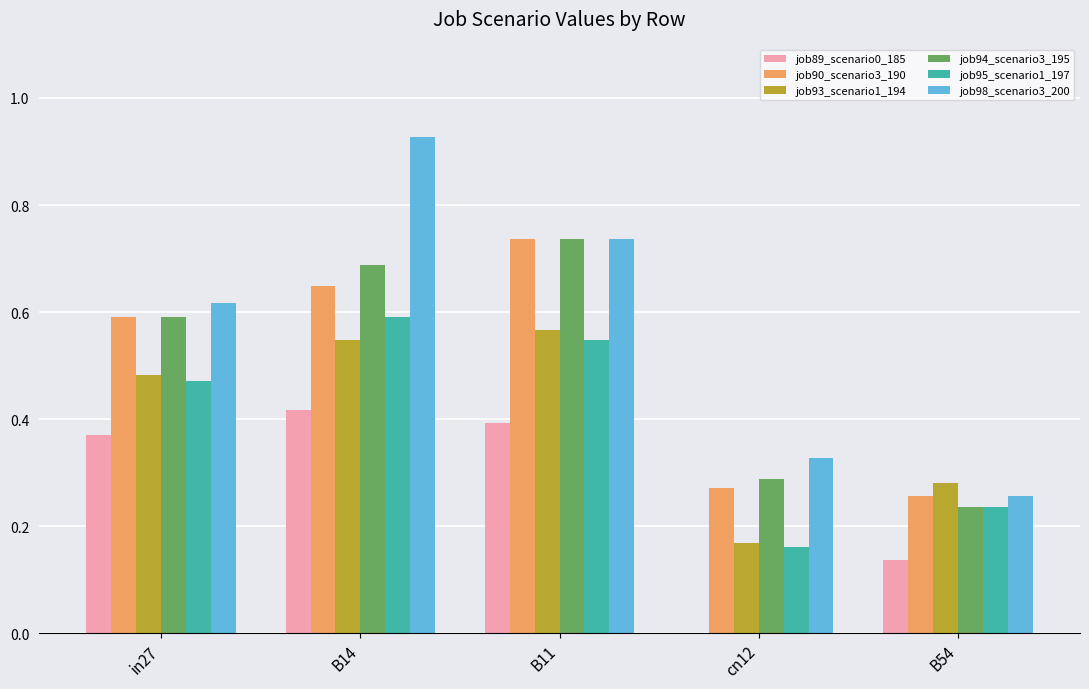

What is the sum of all job94_scenario3_195 values?

2.5